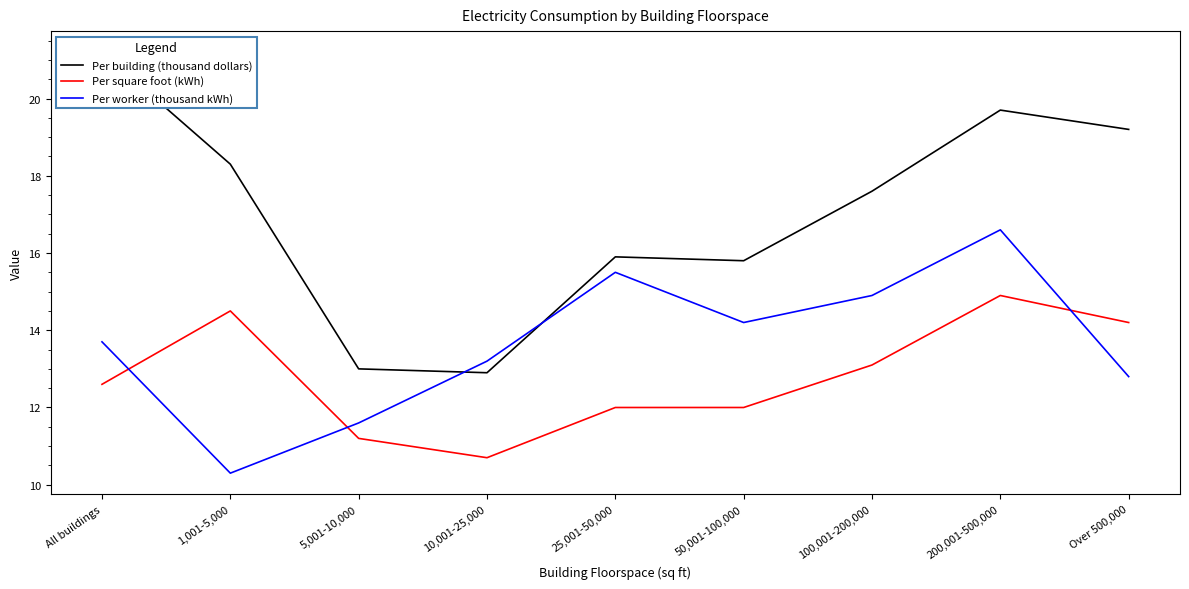

How many distinct data groups are displayed?

3